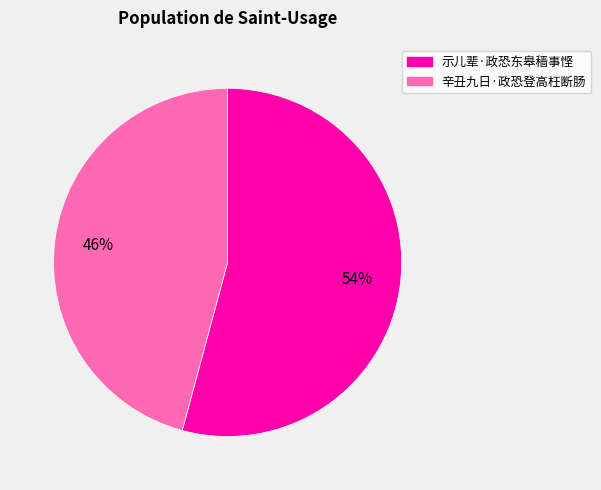

Do 示儿辈·政恐东皋穑事悭 and 辛丑九日·政恐登高枉断肠 together represent more than half of the pie?

Yes